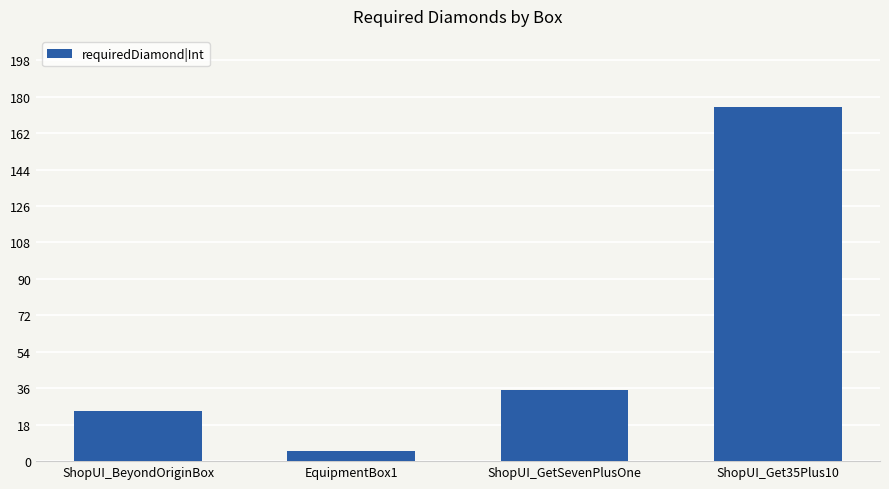

What is the ratio of the value at ShopUI_BeyondOriginBox to the value at EquipmentBox1?

5.0